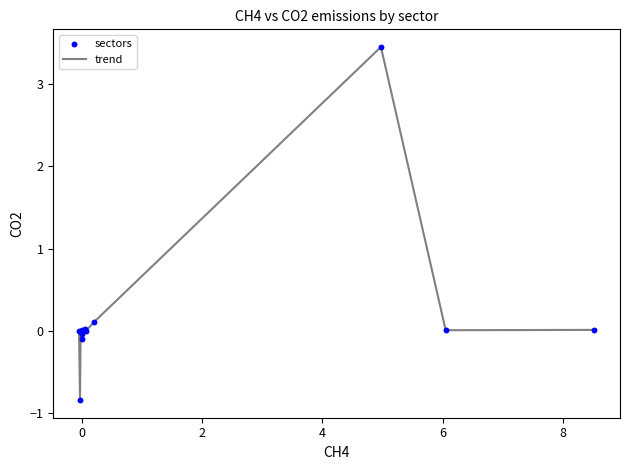

What is the difference between the maximum and minimum values?

4.3